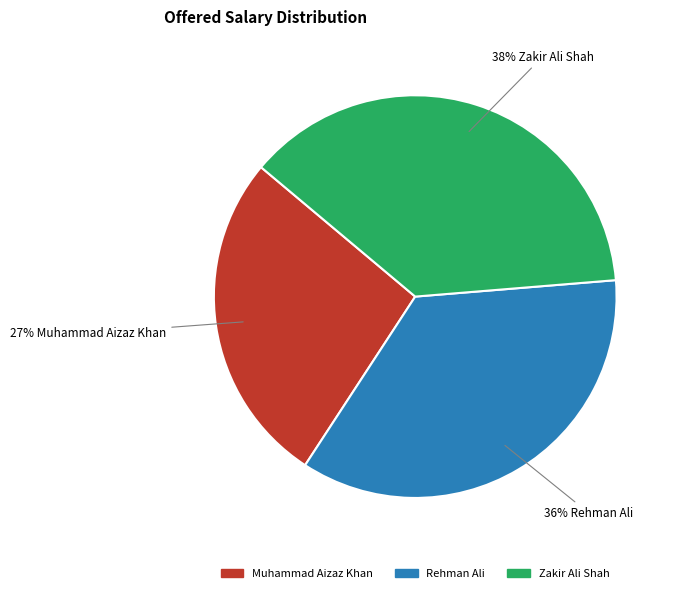

The Muhammad Aizaz Khan slice represents 27% of the pie. True or false?

True